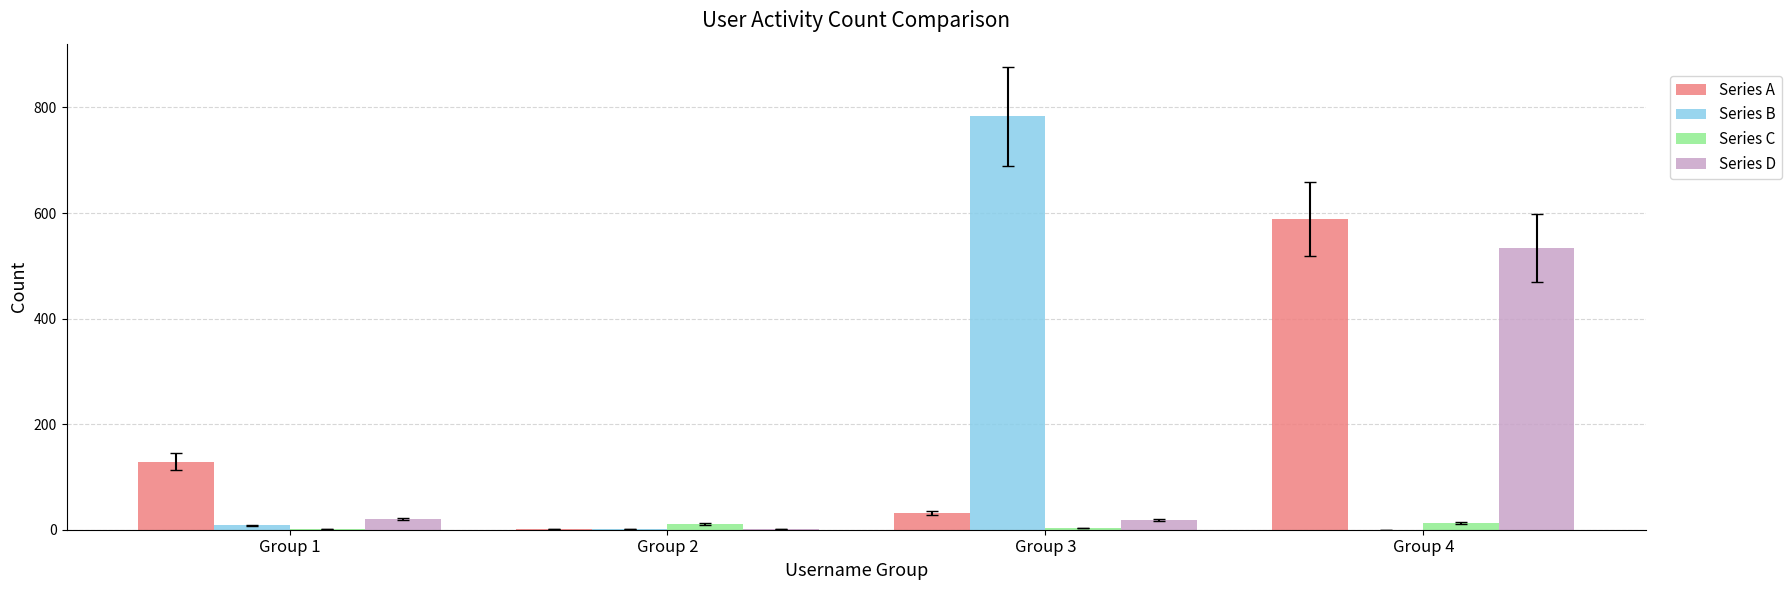

What is the sum of the Series C values at Group 2 and Group 4?

24